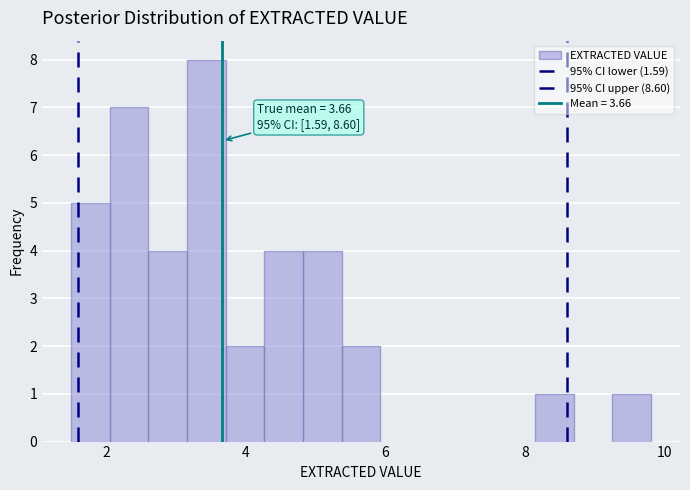

Around what value on the x-axis is the tallest bar? Give the approximate position of its centre, as read against the axis.

3.4